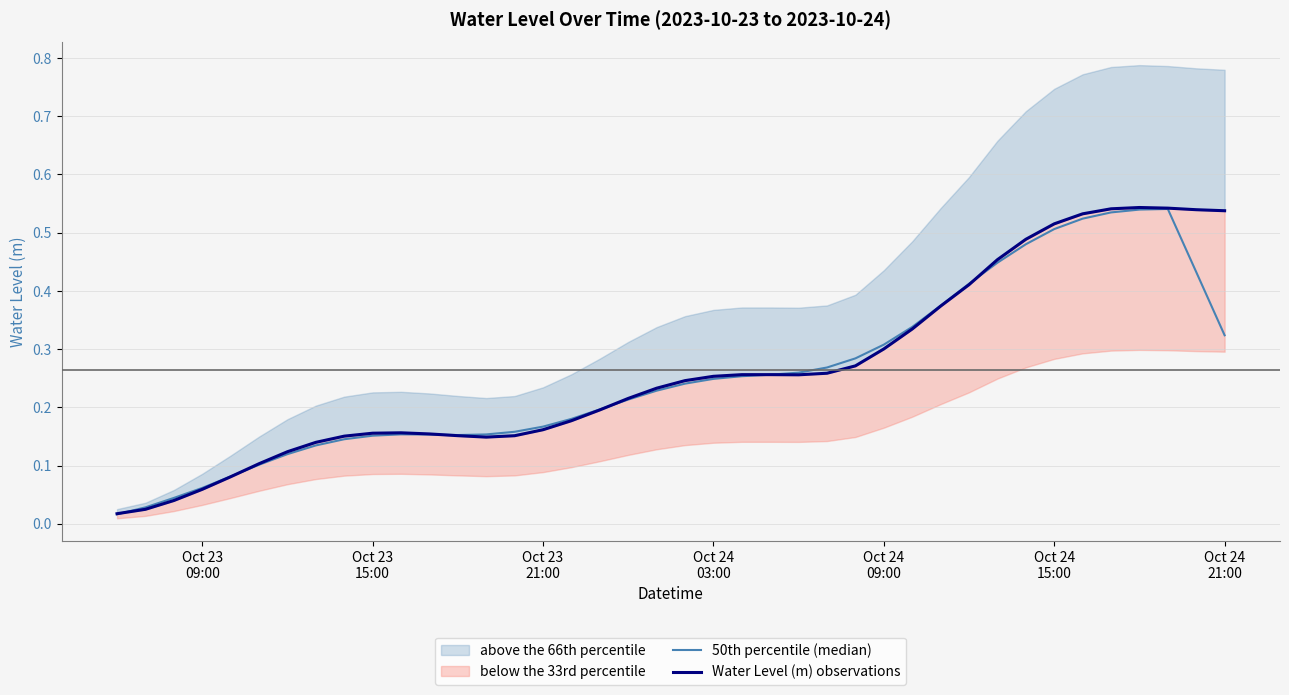

Which series has the largest total across all categories?

Water Level (m) observations